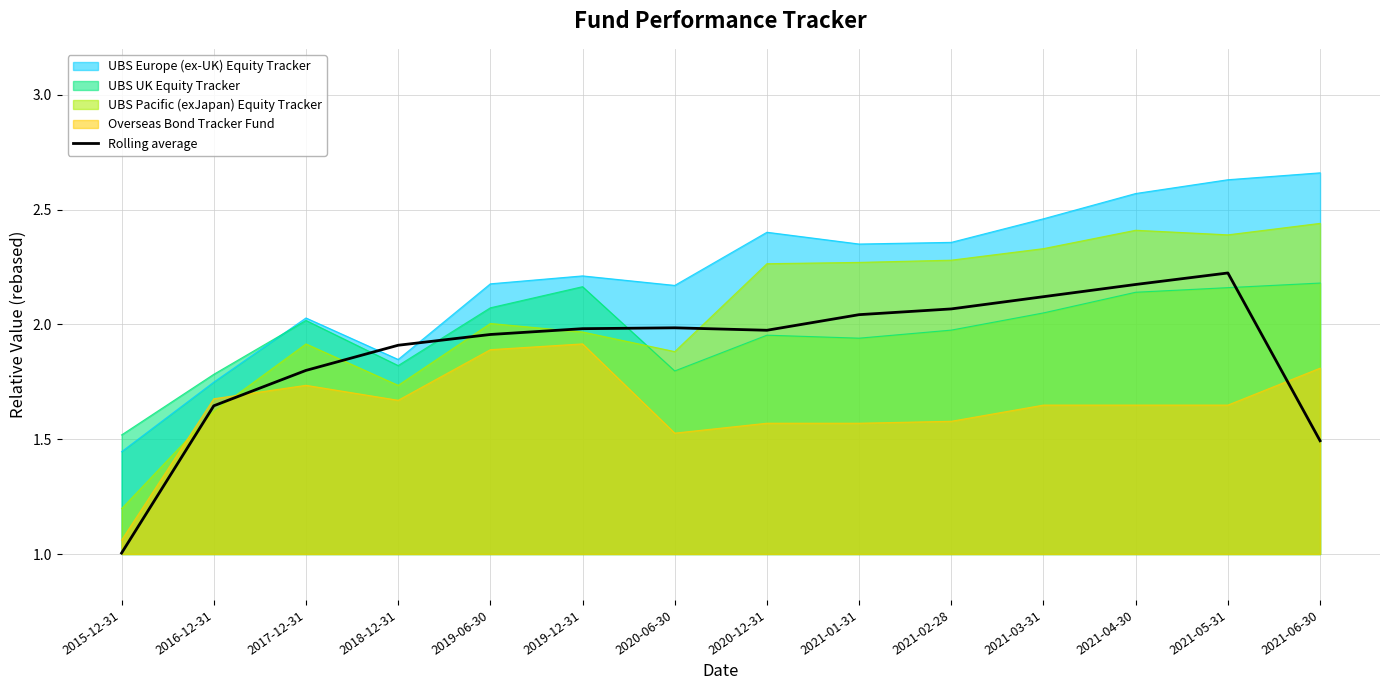

Which has a higher value, 2017-12-31 or 2021-04-30?

2021-04-30